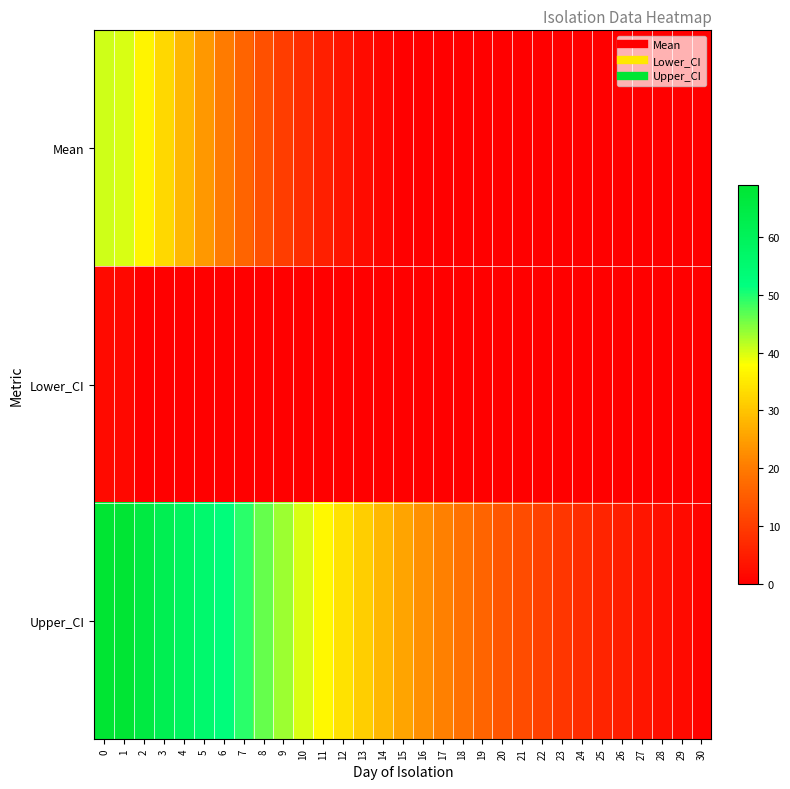

Rank the series by their average value, from lowest to highest.

Lower_CI, Mean, Upper_CI